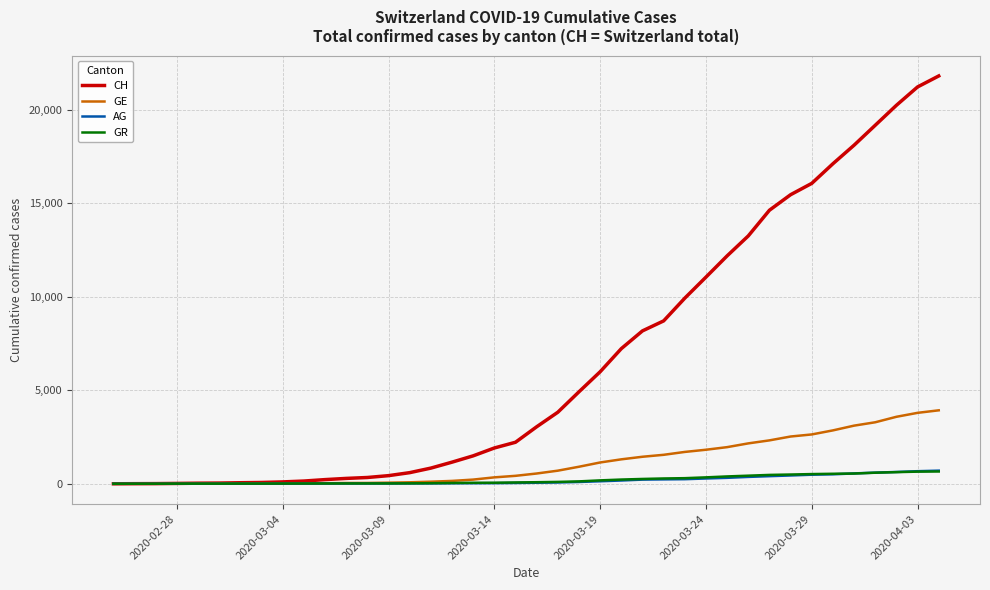

Does the chart have visible grid lines?

Yes